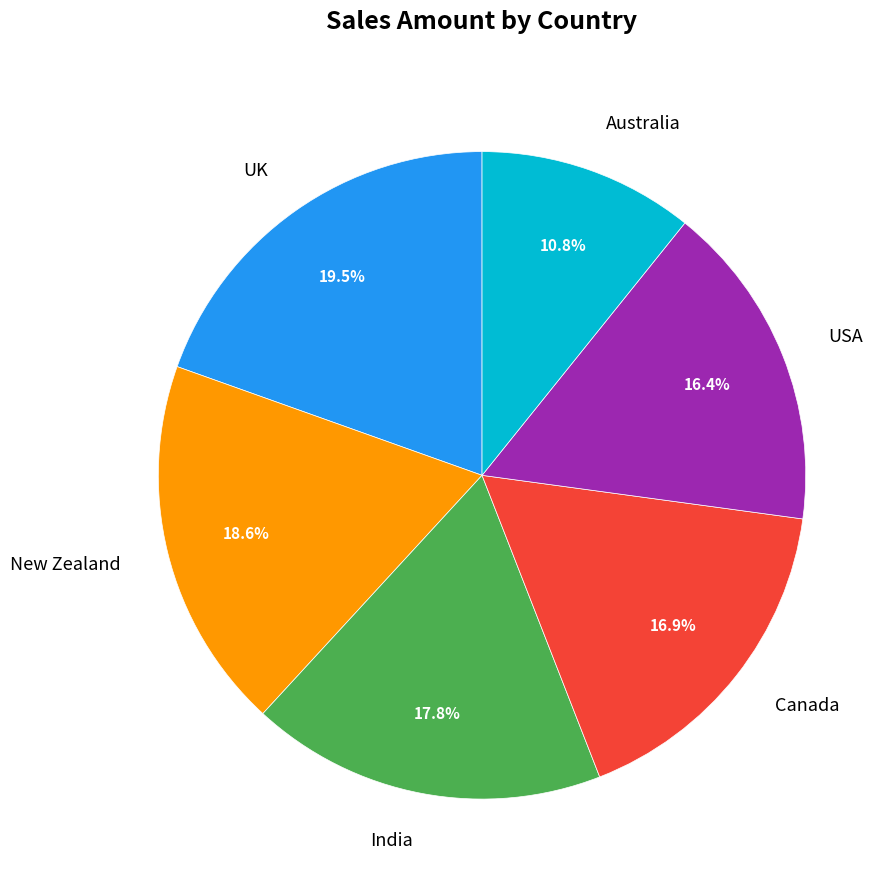

How many segments does this pie chart have?

6